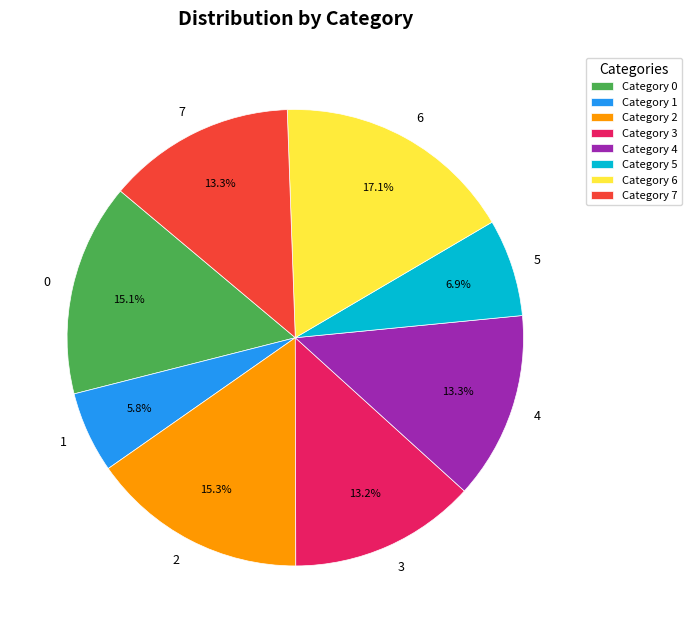

Is there any slice that represents more than half of the pie?

No